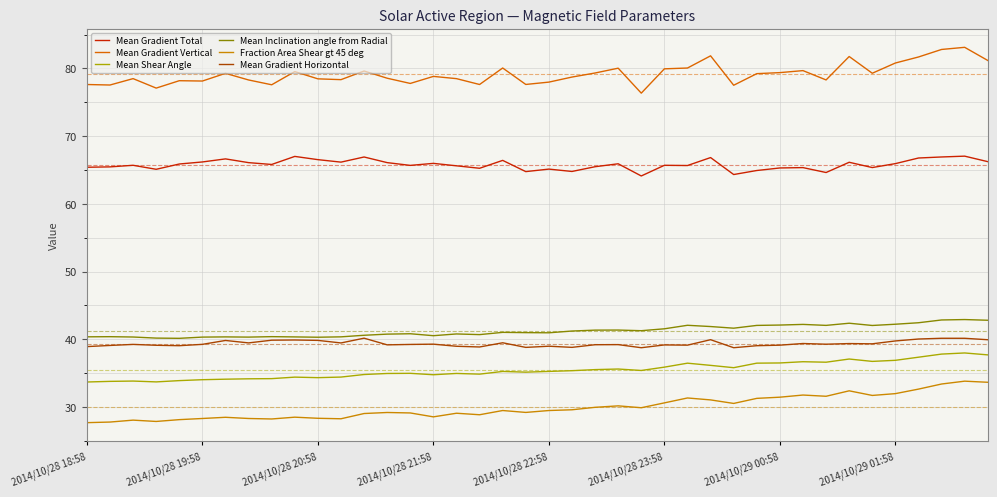

True or false: Mean Gradient Total and Mean Inclination angle from Radial intersect in this chart.

False